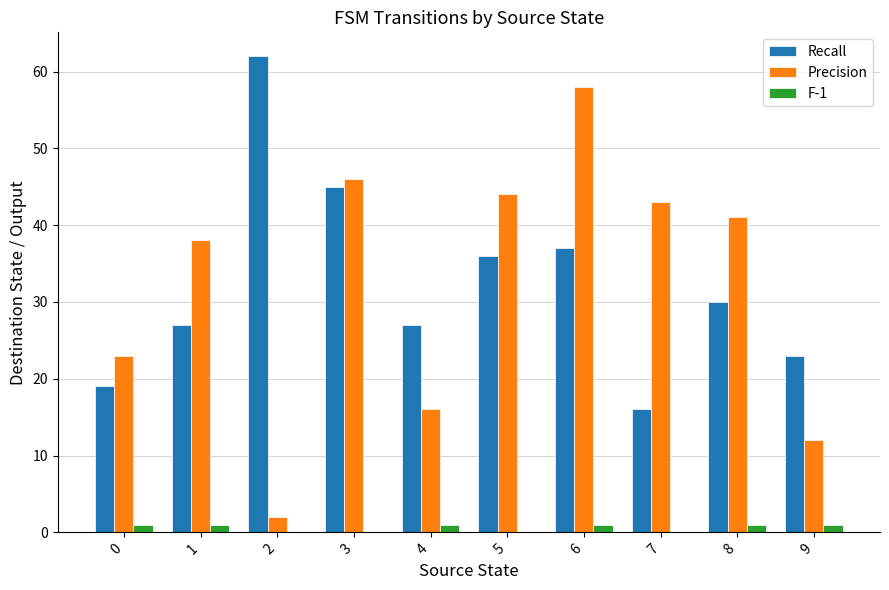

What is the spread (max minus min) of values at 9?

22